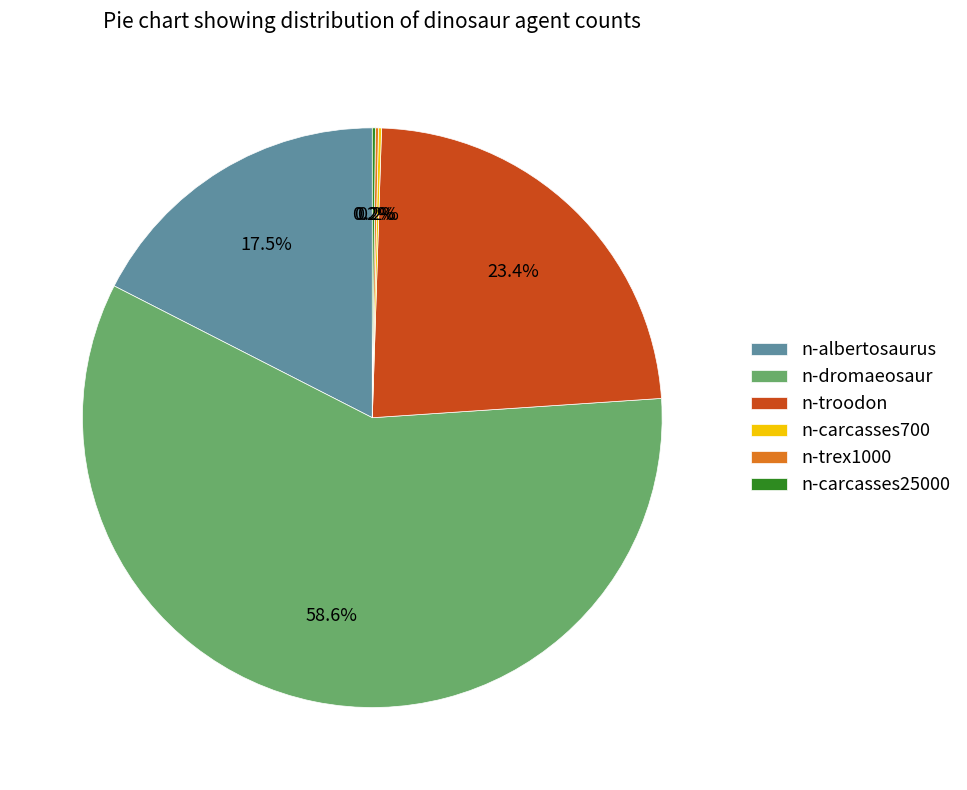

Which slice is the largest?

n-dromaeosaur